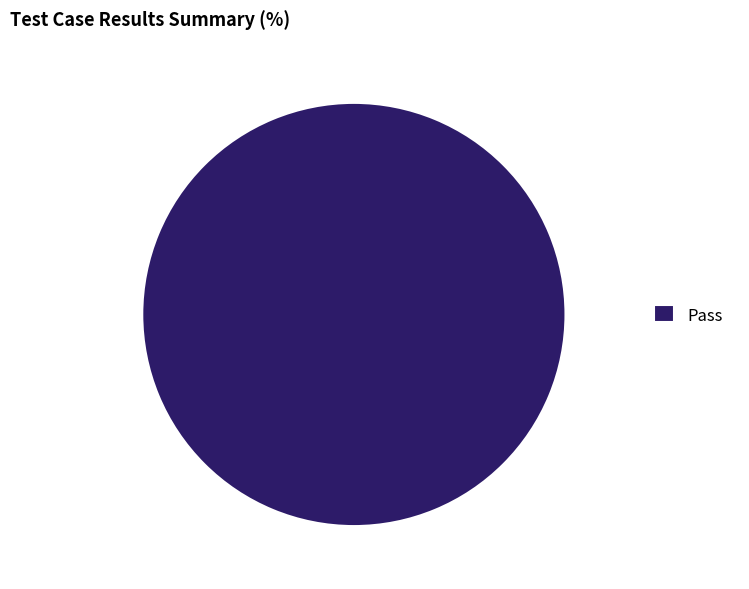

True or false: Pass accounts for 100% of the total.

True